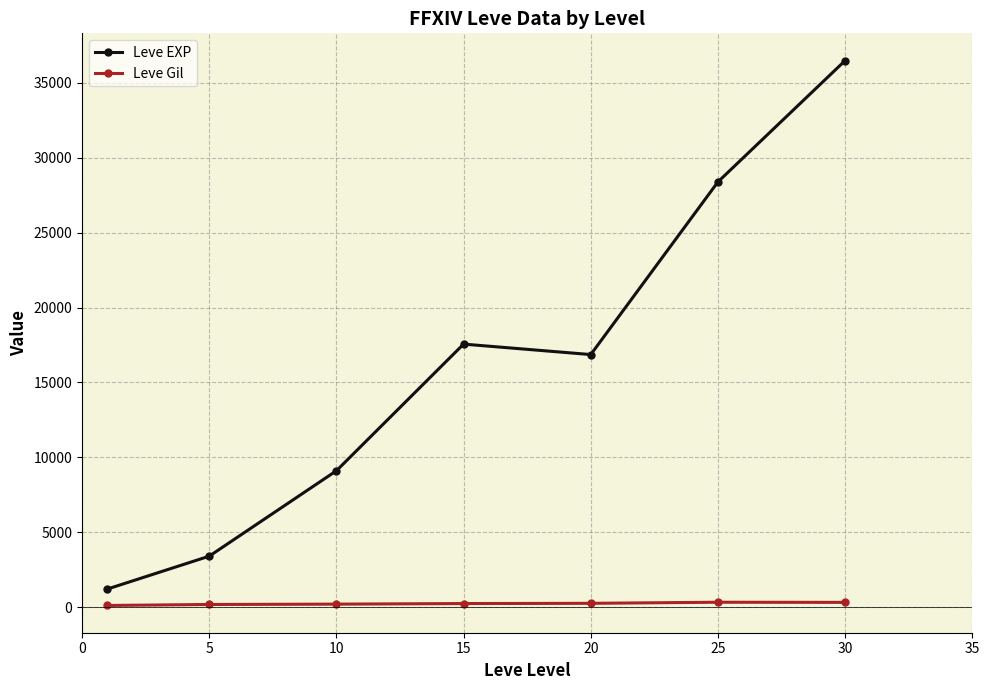

Rank the series by their average value, from lowest to highest.

Leve Gil, Leve EXP